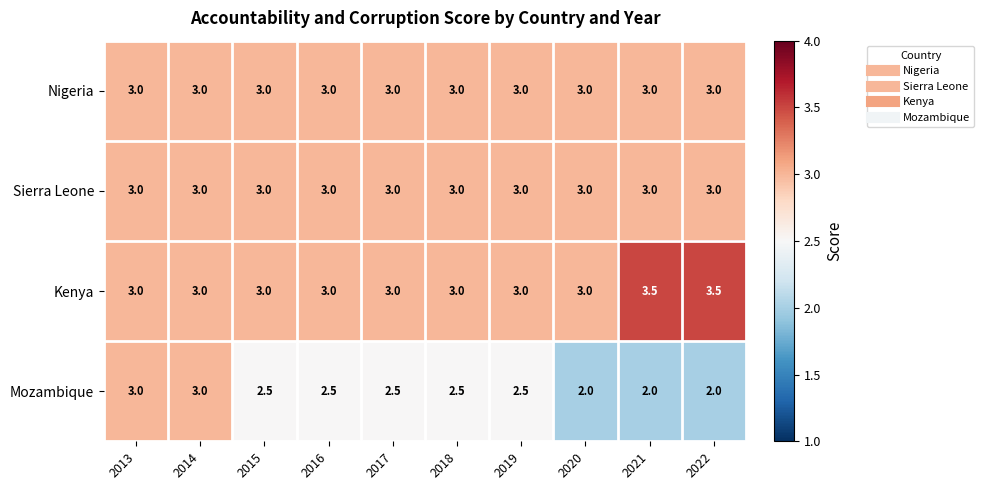

What is the sum of all Sierra Leone values?

30.0